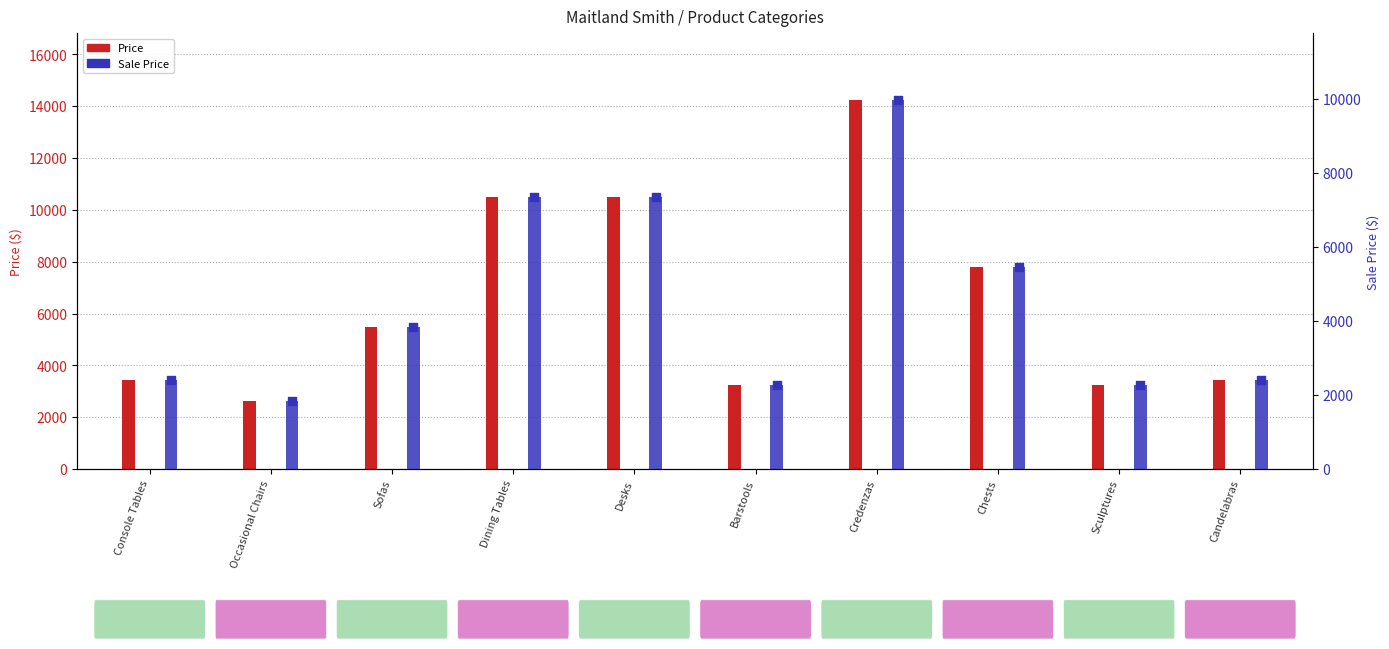

What is the total value across all series at Sofas?

9327.9